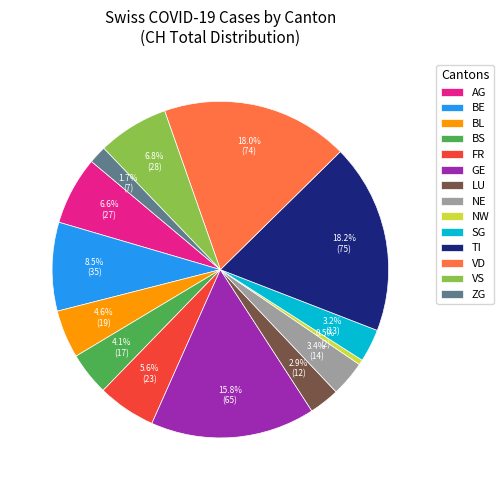

Which category has the smallest portion of the pie?

NW